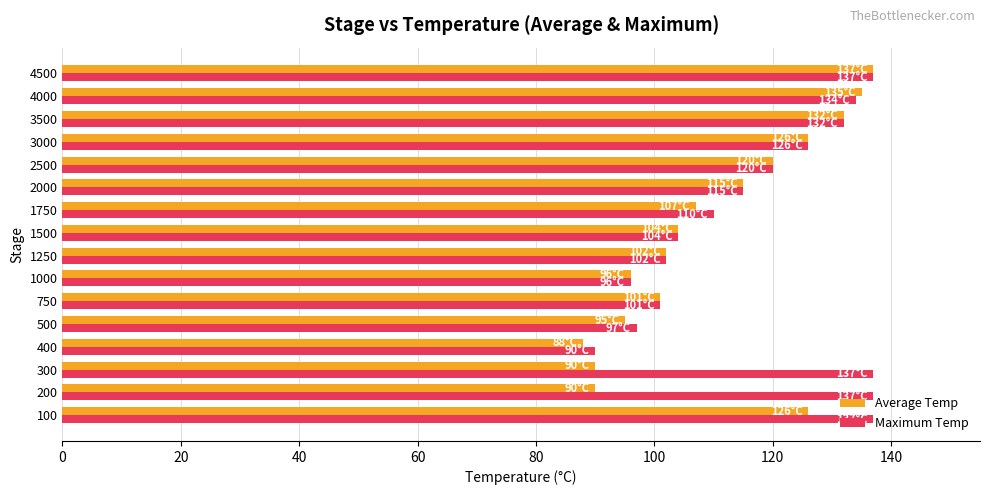

Which series has the largest total across all categories?

Maximum Temp